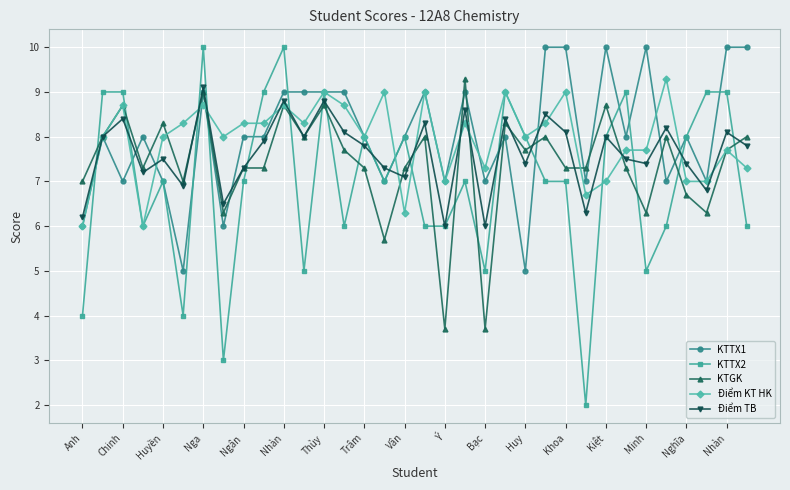

What is the maximum value for KTTX1?

10.0